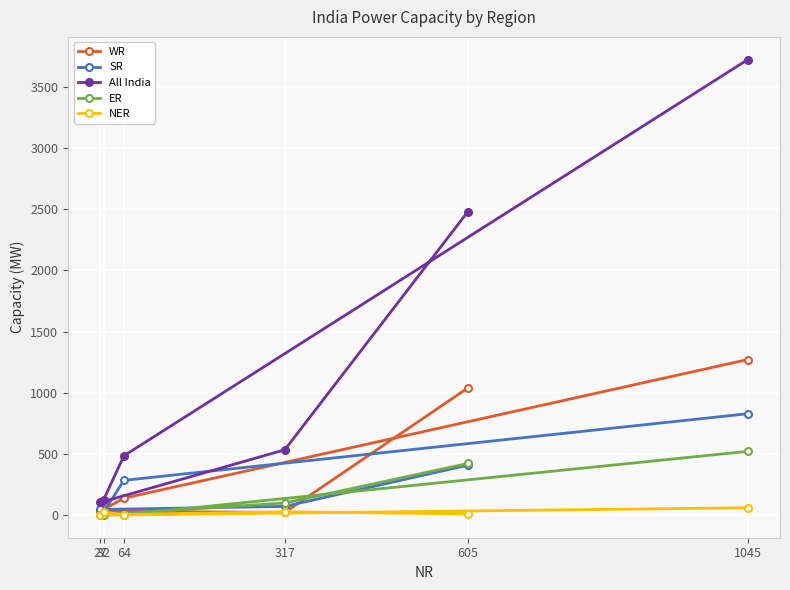

Reading left to right, list all the values displayed in this chart.

WR: 605=1039	317=21	27=30	32=45	64=137	1045=1271
SR: 605=407	317=70	27=45	32=23	64=283	1045=828
All India: 605=2481	317=533	27=102	32=124	64=484	1045=3724
ER: 605=421	317=98	27=0	32=0	64=1	1045=520
NER: 605=8	317=26	27=0	32=24	64=0	1045=59